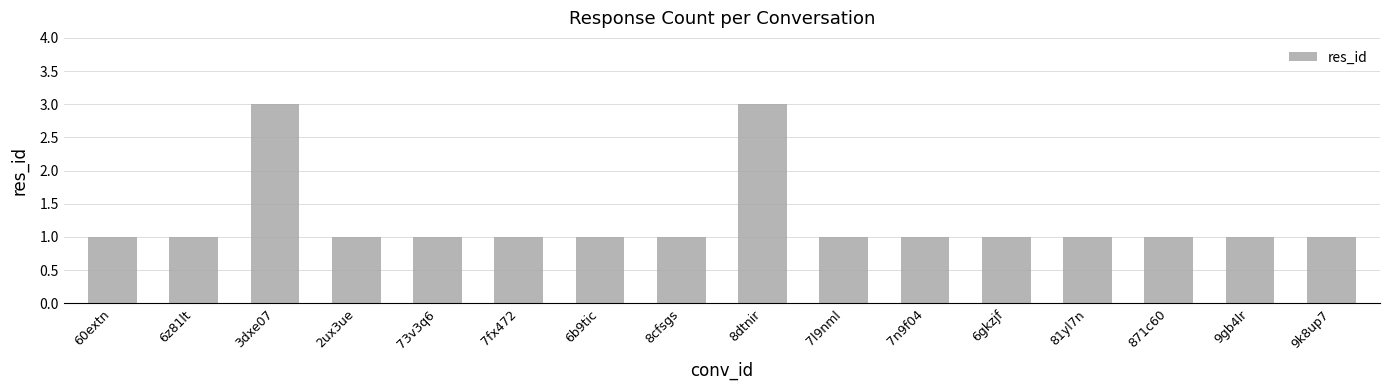

Are the bars horizontal?

No